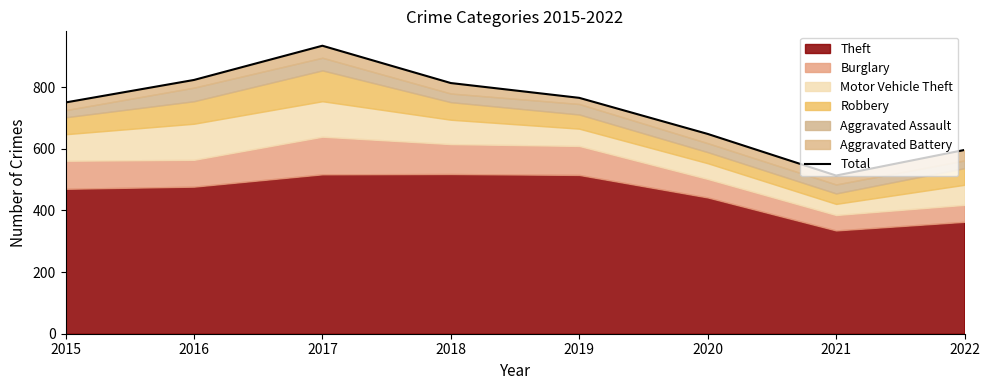

Where is the first local maximum?

2017